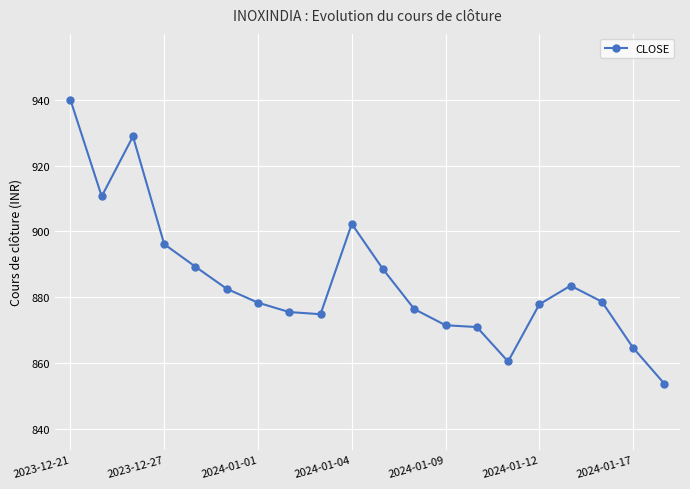

What is the value of the 9th point from the left?

874.9